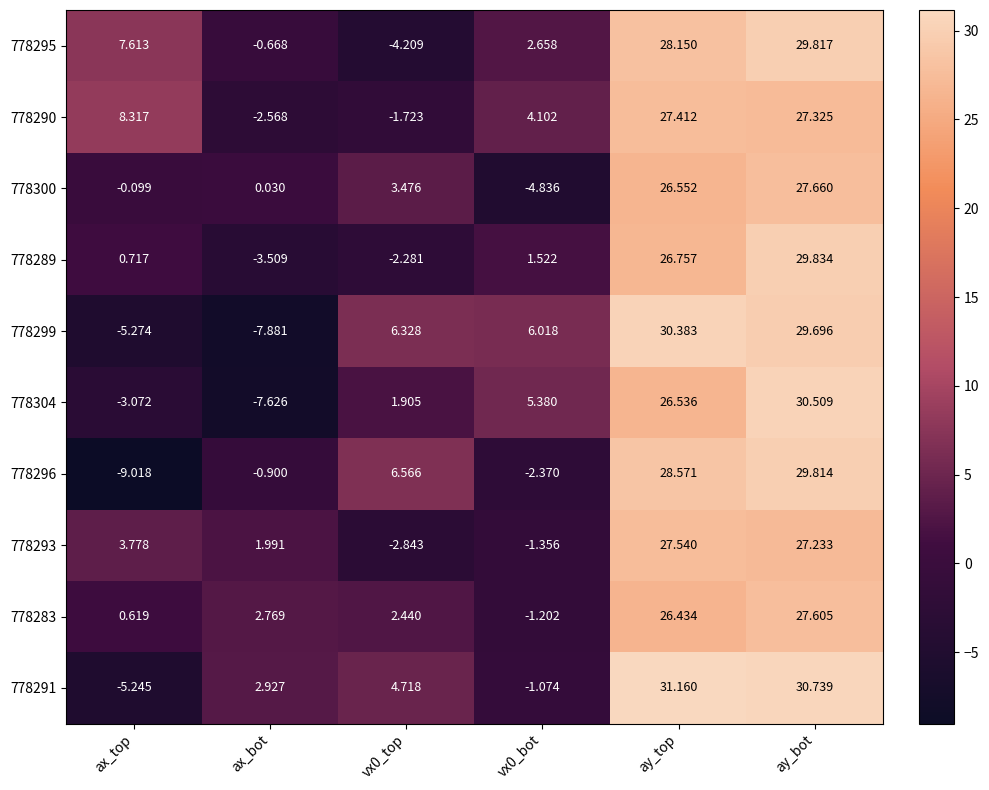

At which label does 778293 reach its peak?

ay_top